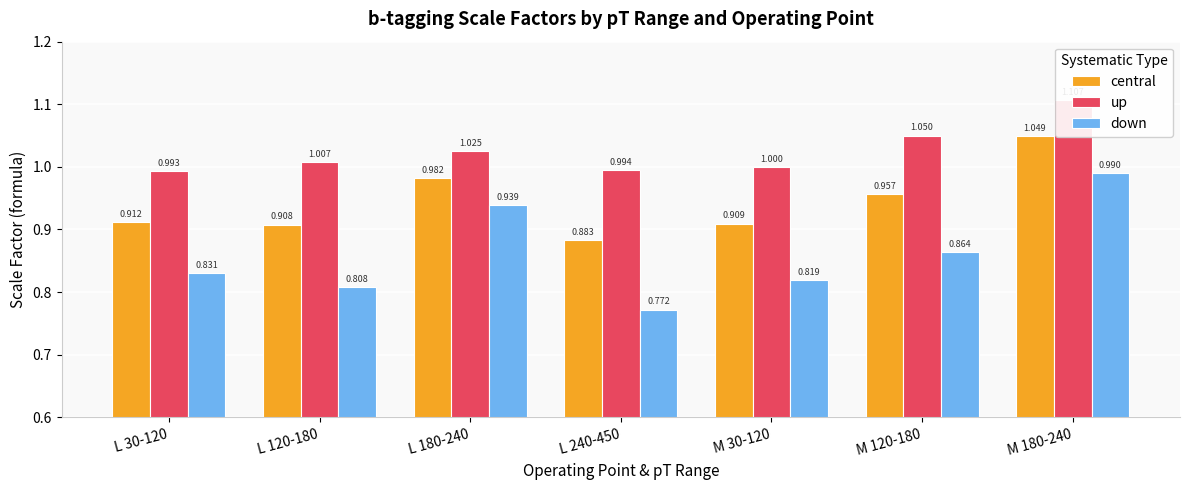

At how many categories does at least one series exceed 0?

7